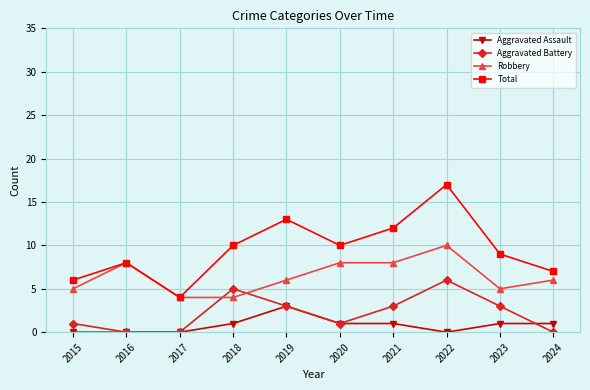

True or false: Aggravated Battery and Total intersect in this chart.

False